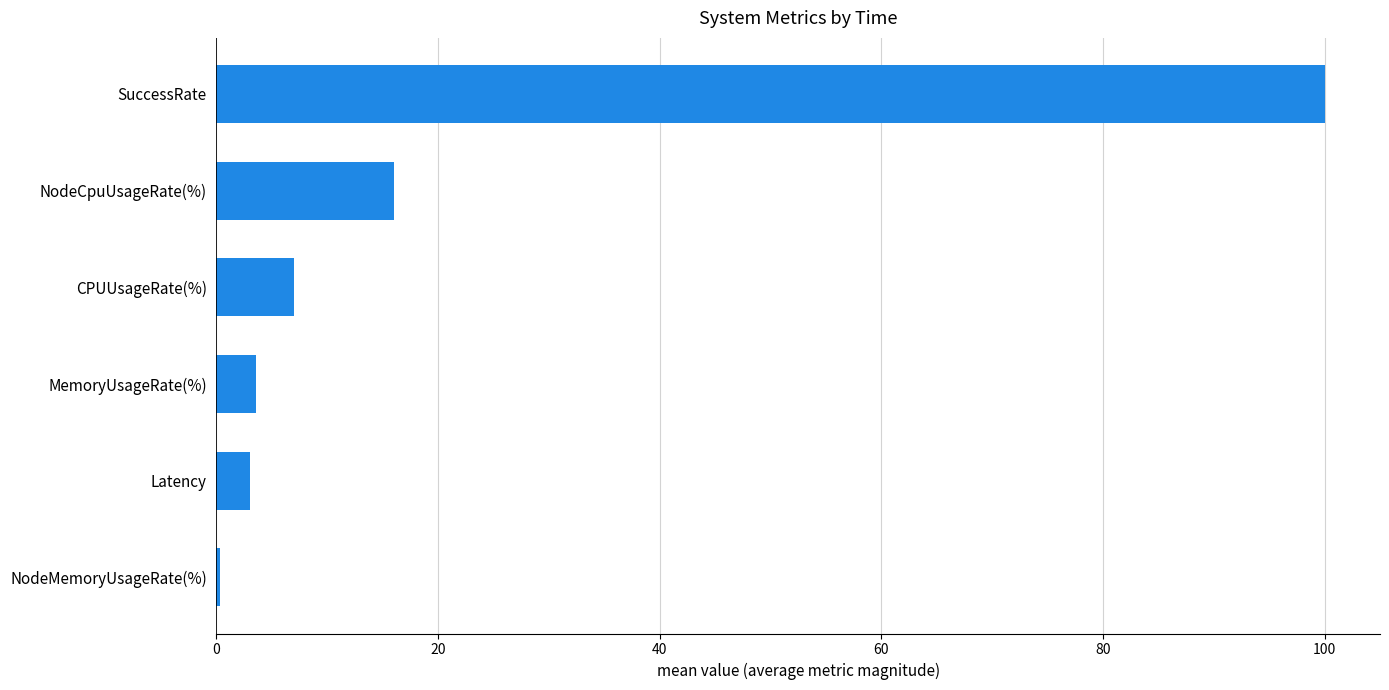

What is the minimum value shown in the chart?

0.3